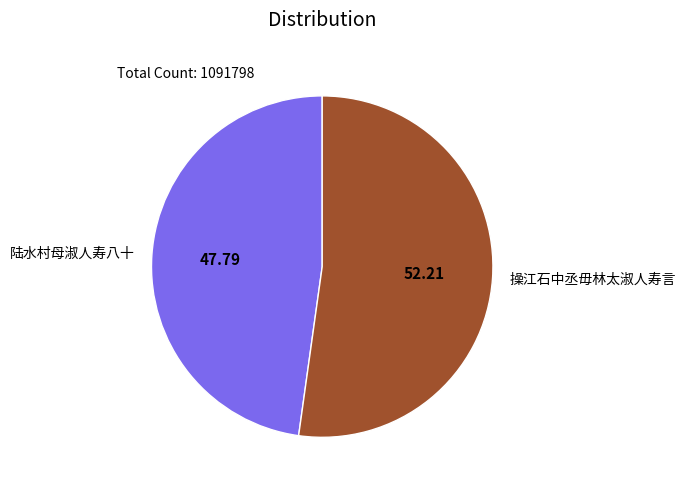

Does 操江石中丞毋林太淑人寿言 account for over 50% of the chart?

Yes